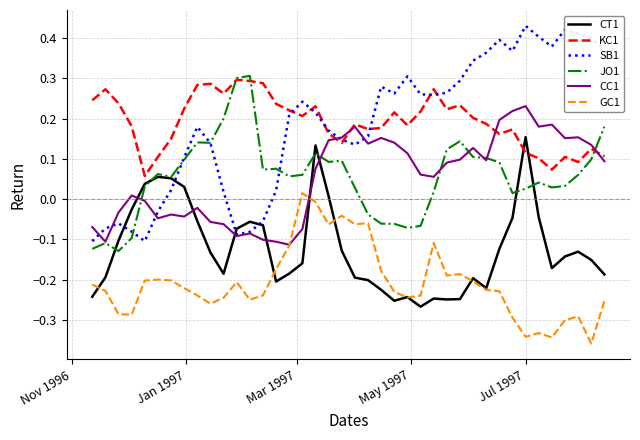

Which series has the widest spread of values?

SB1